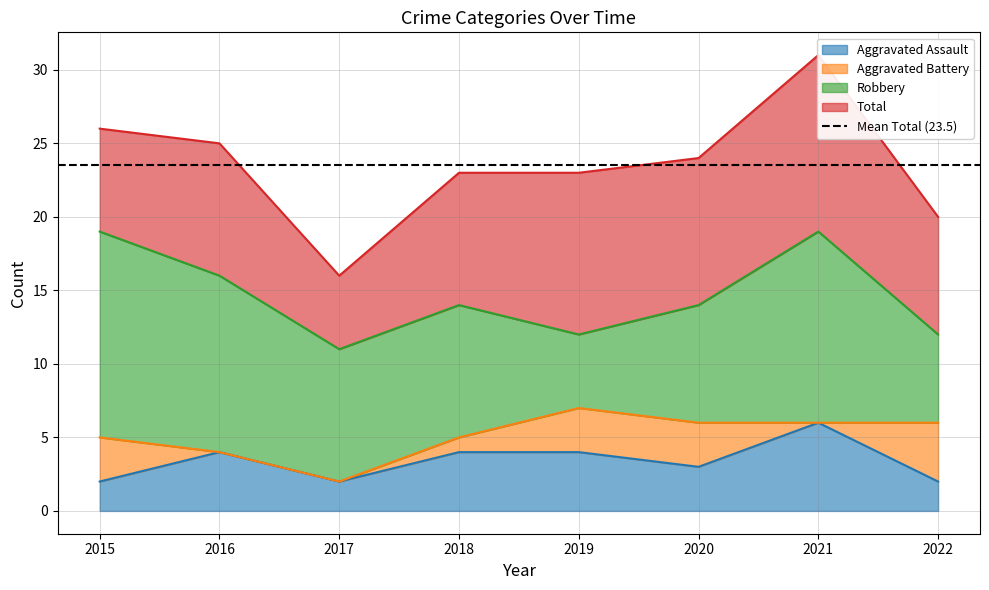

The Aggravated Assault series shows 4 at 2018. True or false?

True